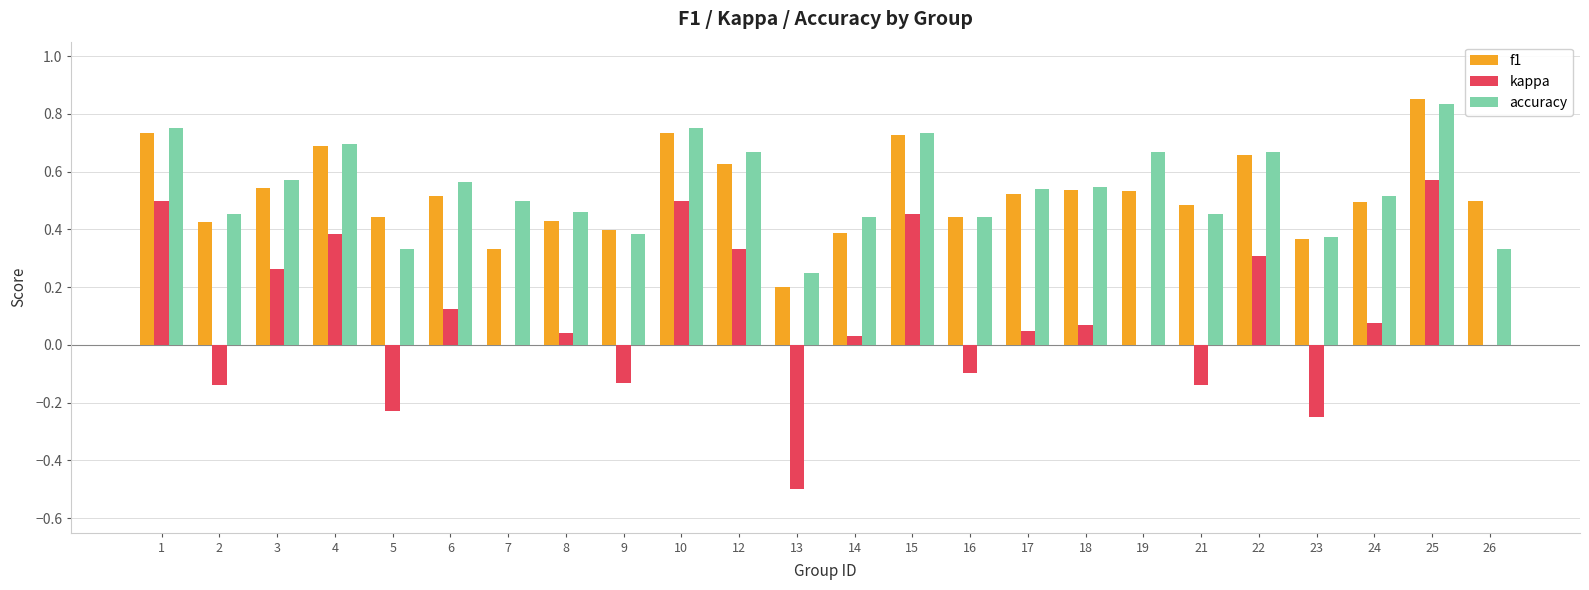

Is the value of f1 at 24 greater than the value of kappa at 17?

Yes